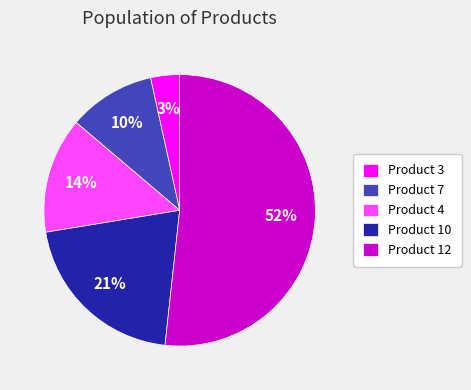

Which has a higher value, Product 12 or Product 10?

Product 12